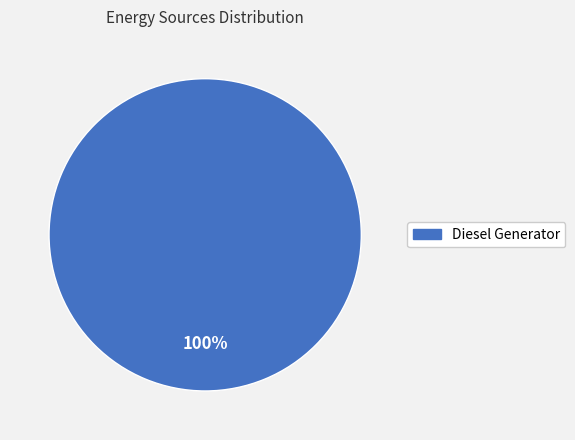

Is there any slice that represents more than half of the pie?

Yes